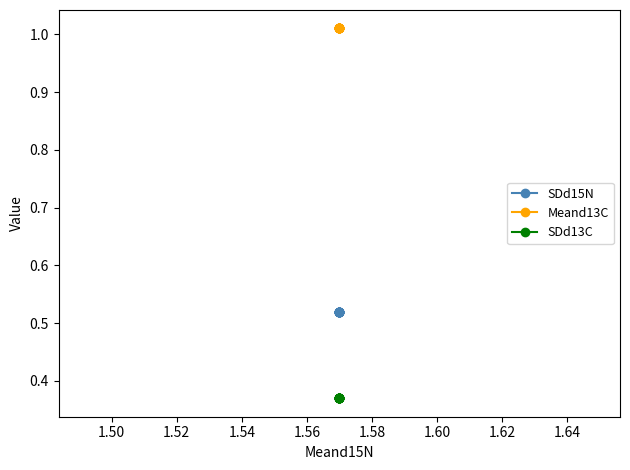

How many lines are shown in the chart?

3